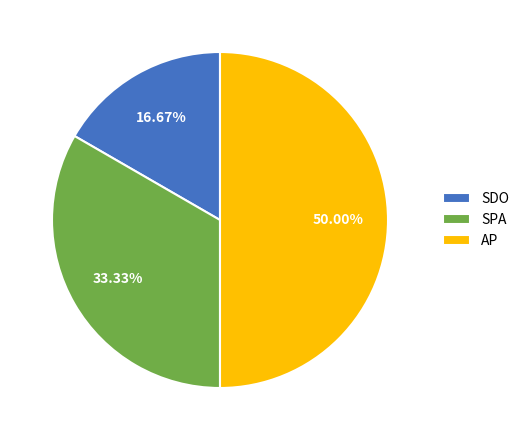

To the nearest percent, what is the combined percentage of SDO and SPA?

50%